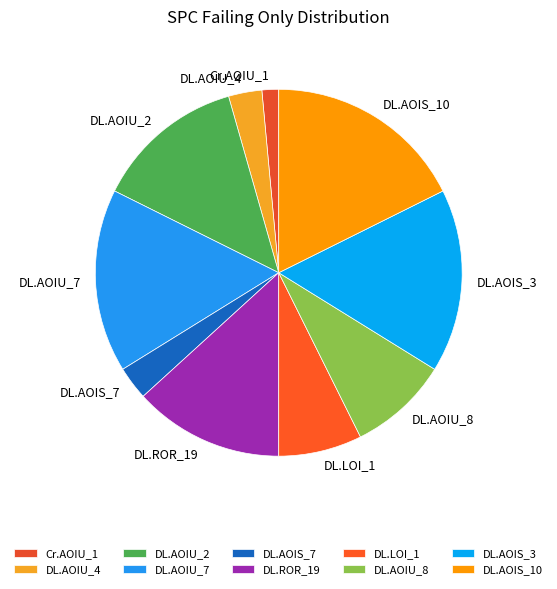

Between DL.AOIS_7 and DL.ROR_19, which is larger?

DL.ROR_19